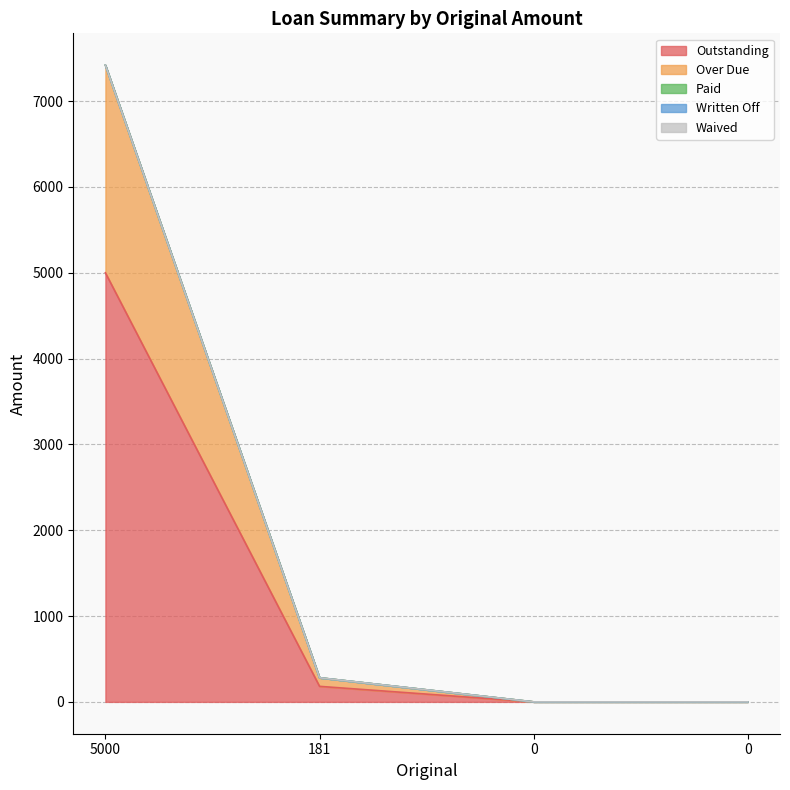

Reading right to left, extract all data points from this chart.

Outstanding: 0.0	0.0	181.0	5000.0
Over Due: 0.0	0.0	100.0	2419.2
Paid: 0.0	0.0	0.0	0.0
Written Off: 0.0	0.0	0.0	0.0
Waived: 0.0	0.0	0.0	0.0